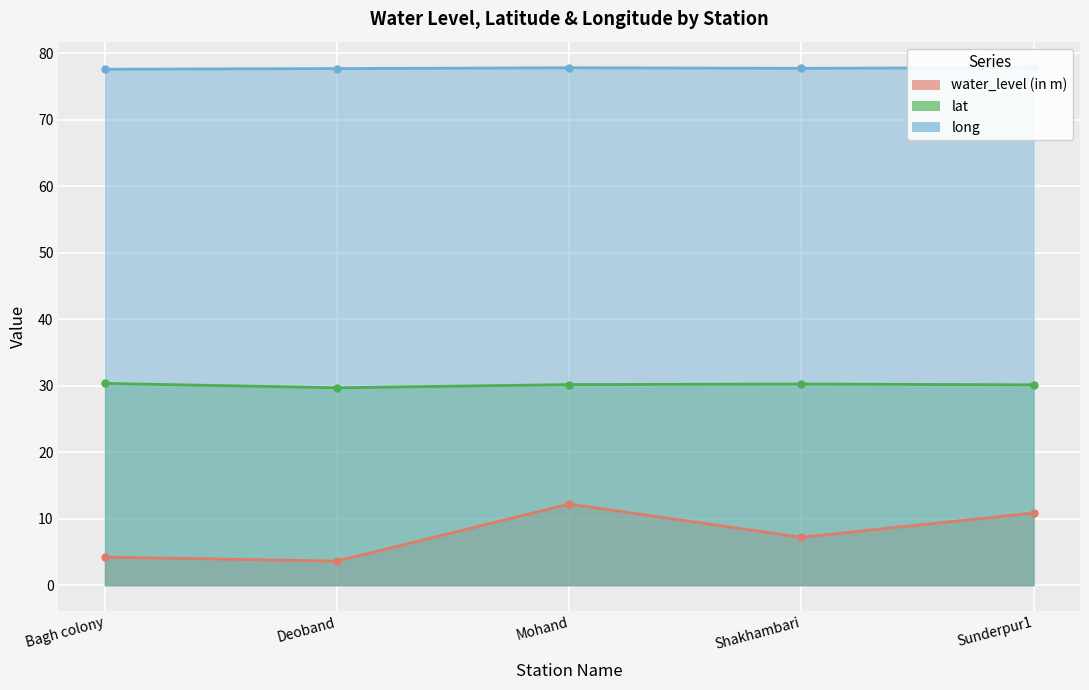

True or false: long has a value of 77.7 at Deoband.

True